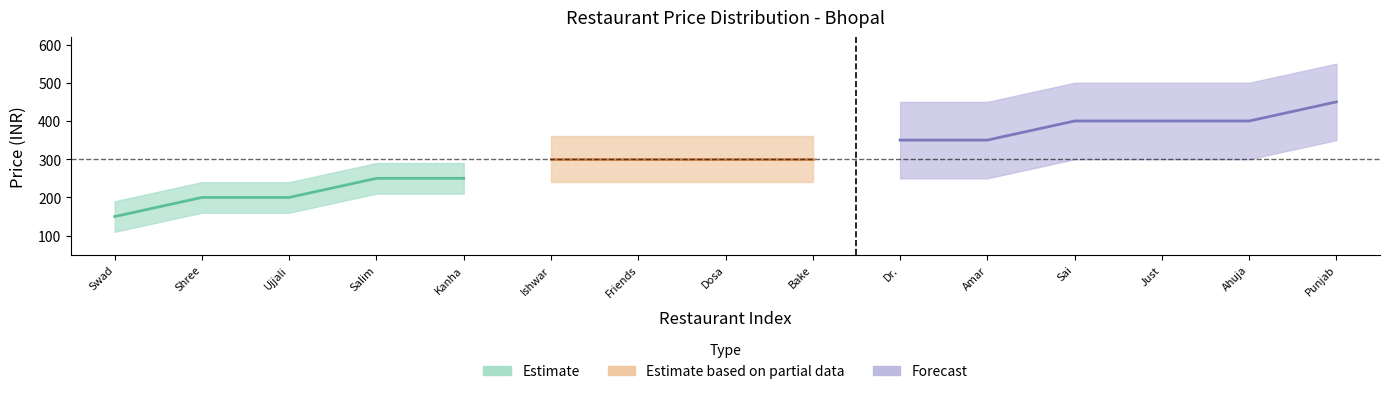

What is the value of the Low Price point at the 3rd from the left?

200